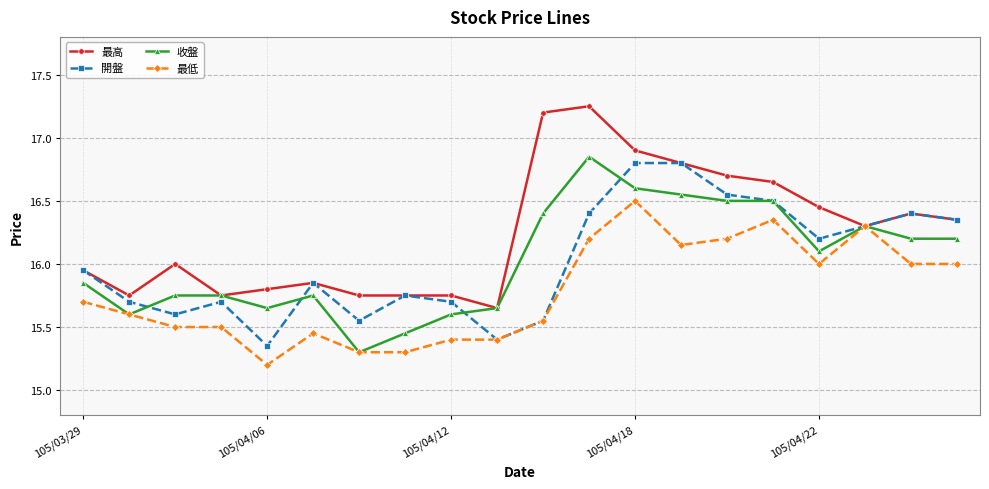

What is the value of the 收盤 point at the 20th from the left?

16.2